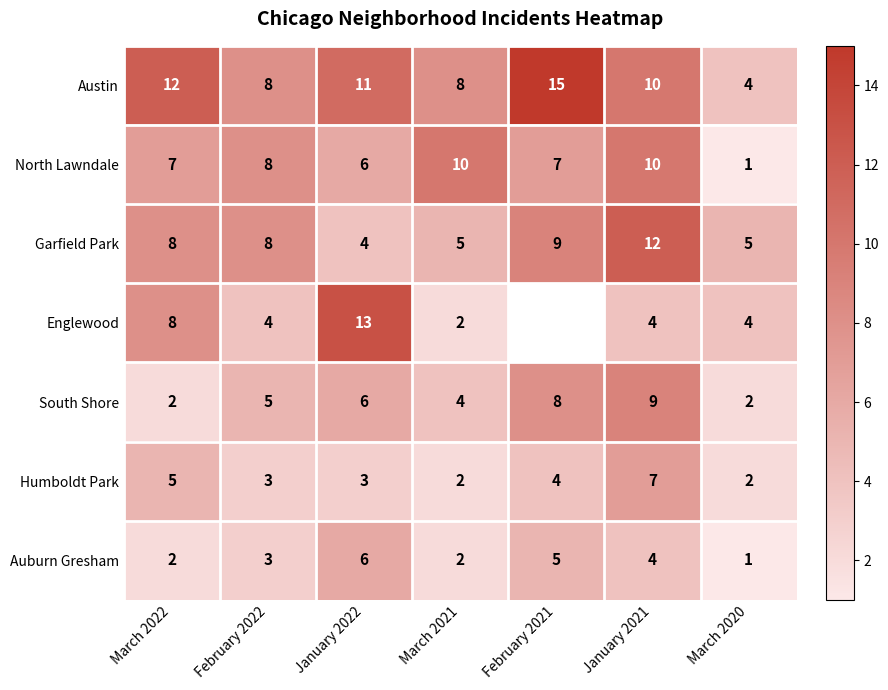

What is the difference between the second highest and second lowest values in the Garfield Park series?

4